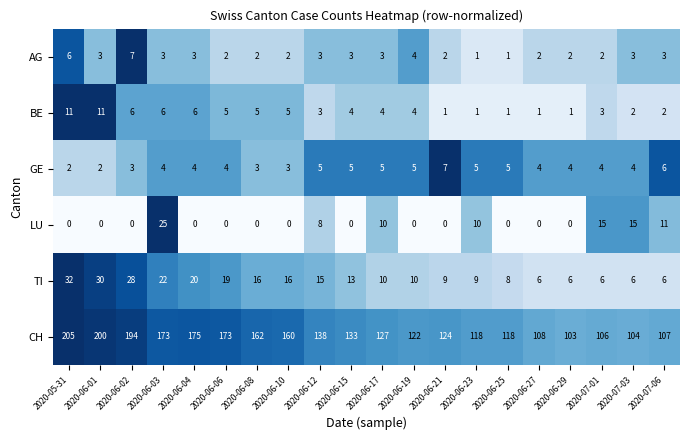

True or false: GE has a value of 3 at 2020-06-02.

True